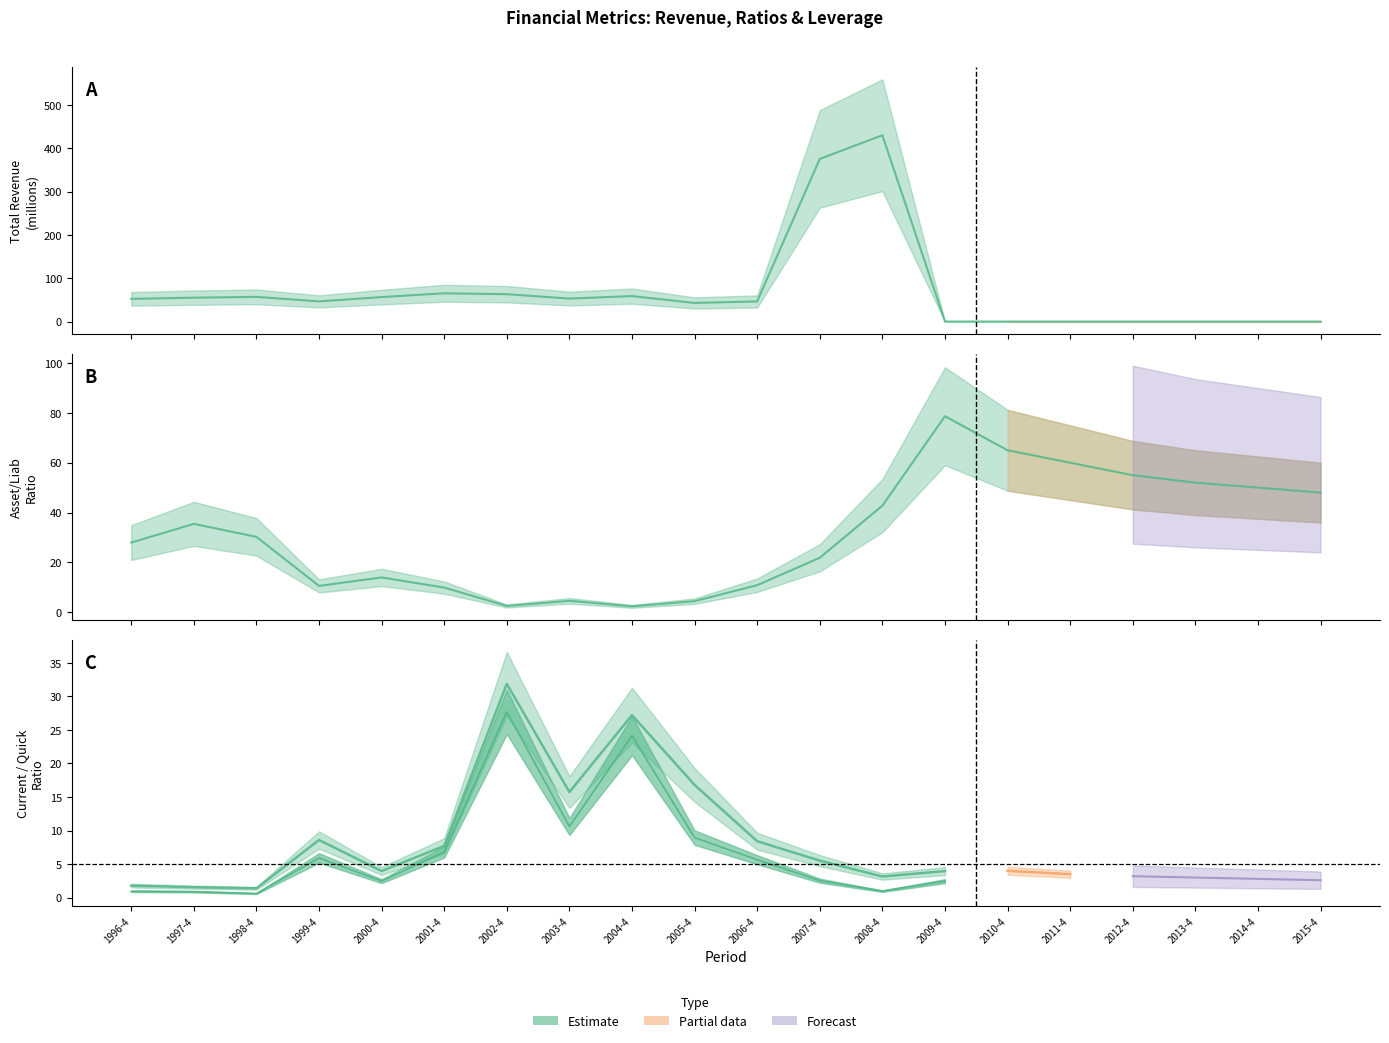

At which category does asset_liab_ratio reach its first local valley?

1999-4